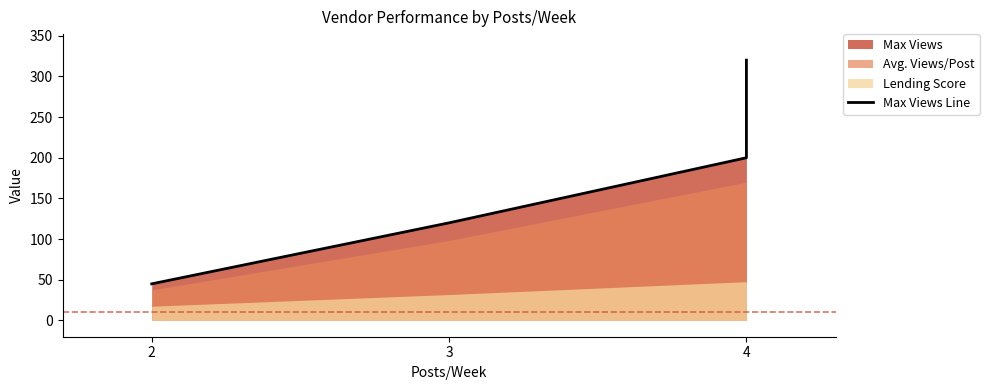

True or false: there are more than 1 points higher than both neighbors.

False